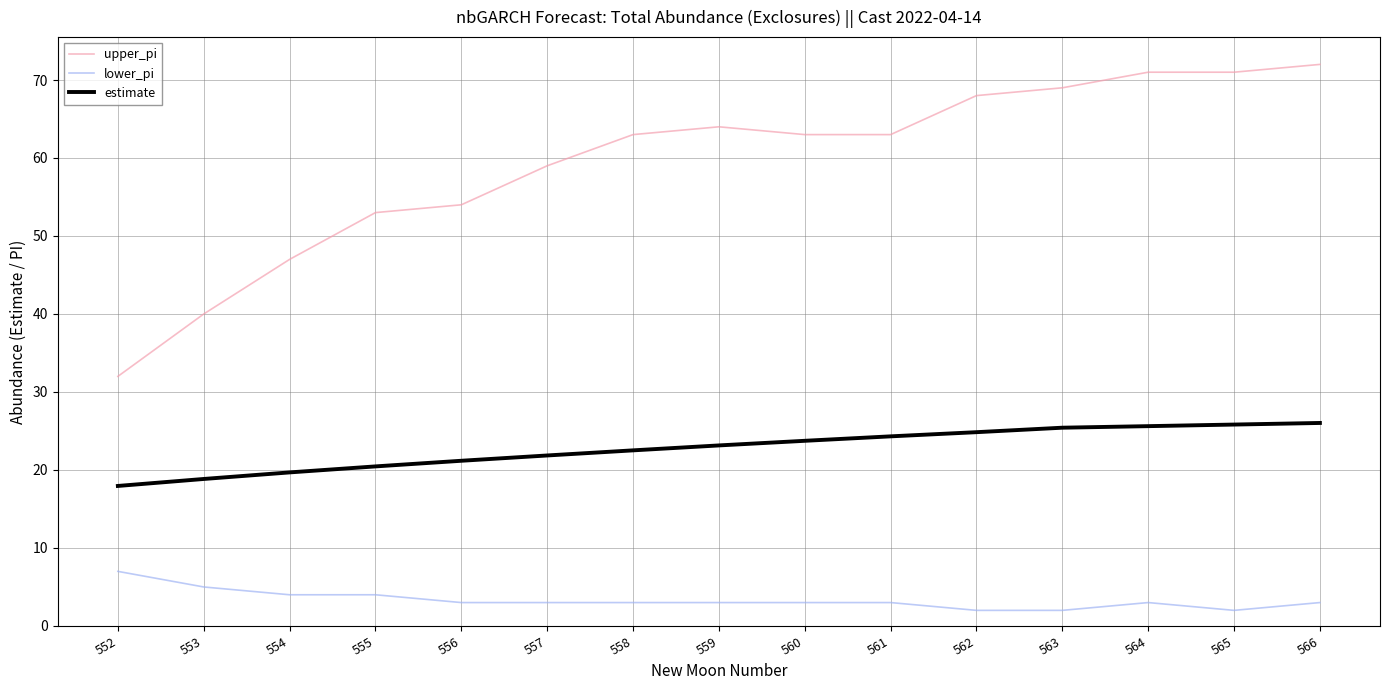

What is the total value across all series at 554?

70.7